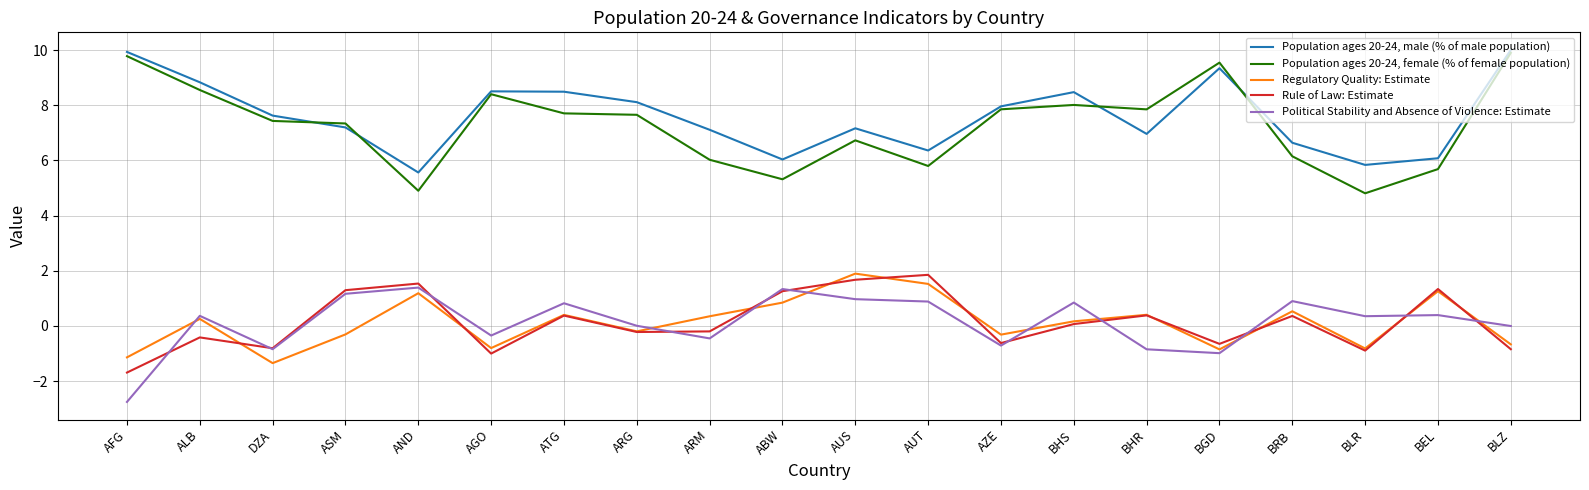

Between ABW and BHS, which series saw the biggest shift?

Population ages 20-24, female (% of female population)